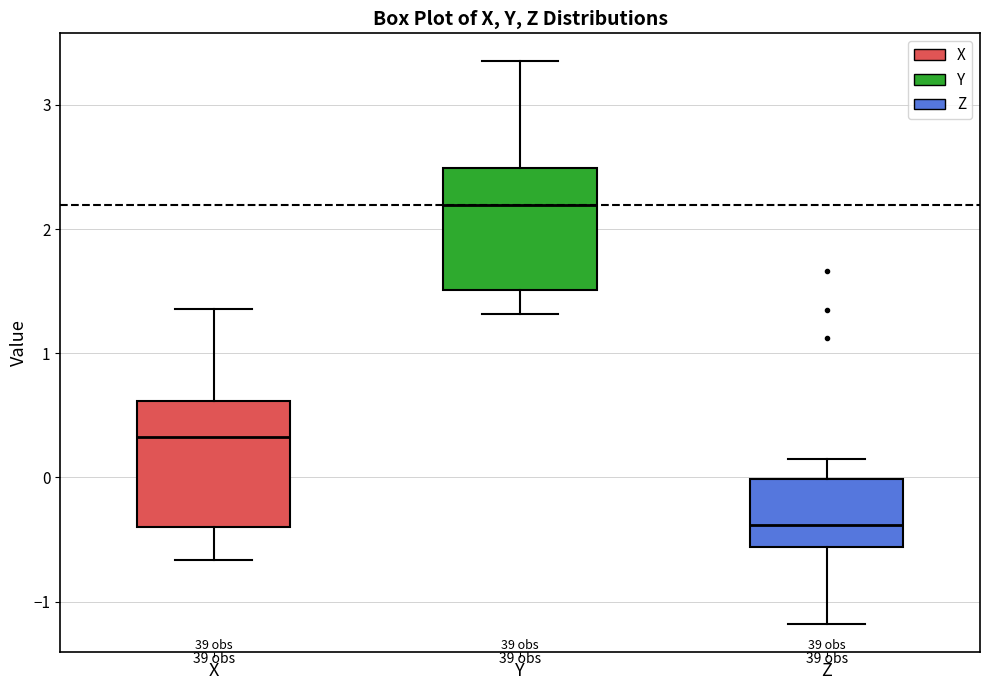

Reading left to right, read every box against the y-axis: the position of its median line, the range the box covers, and the ends of its whiskers. The values are not printed on the chart, so give them approximately, as read against the axis.

X: median 0.3, box -0.4 to 0.6, whiskers -0.7 to 1.4
Y: median 2.2, box 1.5 to 2.5, whiskers 1.3 to 3.3
Z: median -0.4, box -0.6 to 0.0, whiskers -1.2 to 0.1